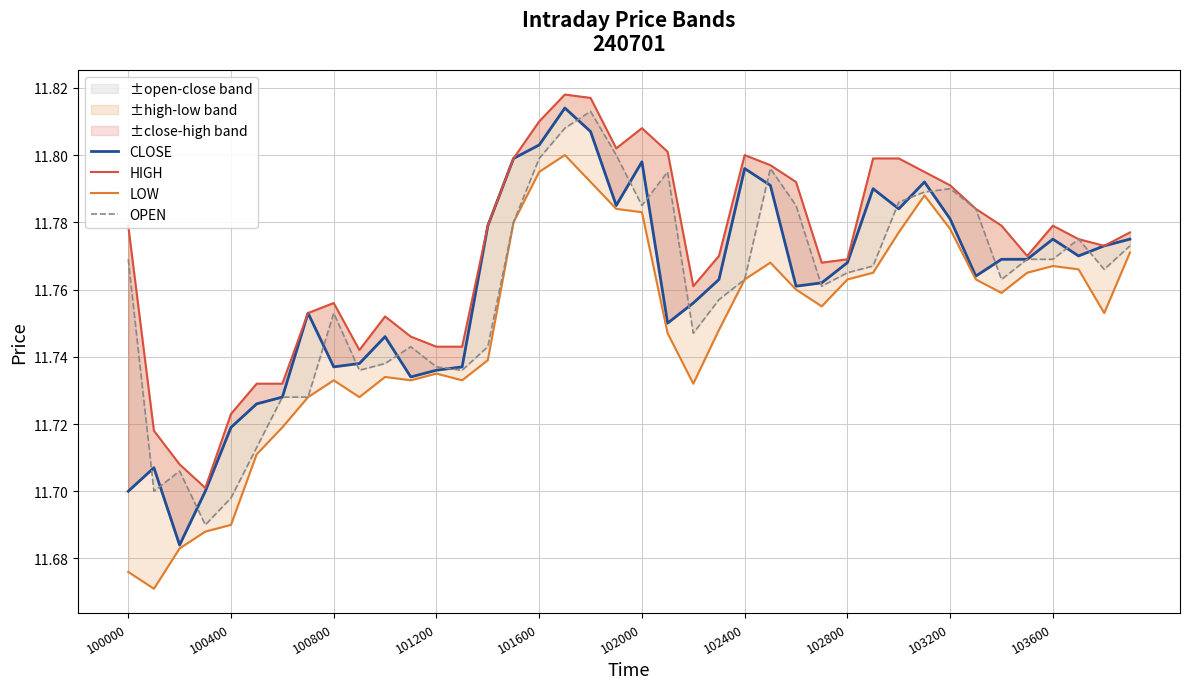

What is the sum of the OPEN values at 11 and 26?

23.5